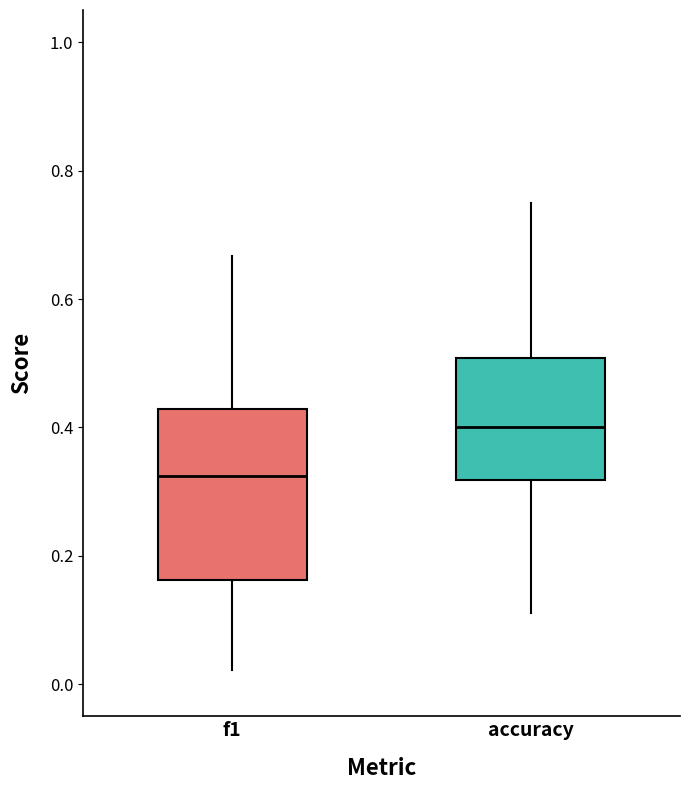

Where does the median line of the box for f1 sit on the y-axis? The values are not printed on the chart, so give them approximately, as read against the axis.

0.32